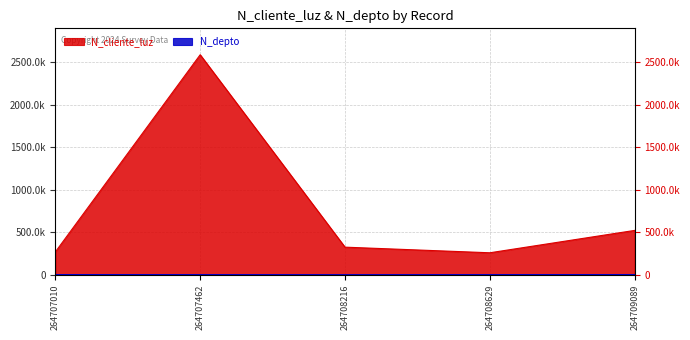

What are all the series names shown in the legend?

N_cliente_luz, N_depto